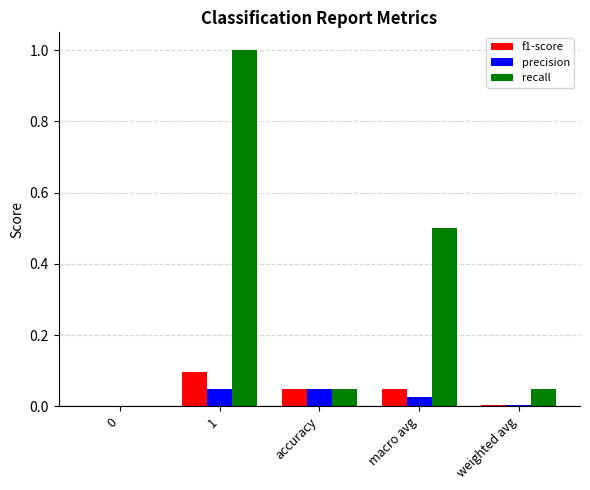

What is the total value across all series at macro avg?

0.6